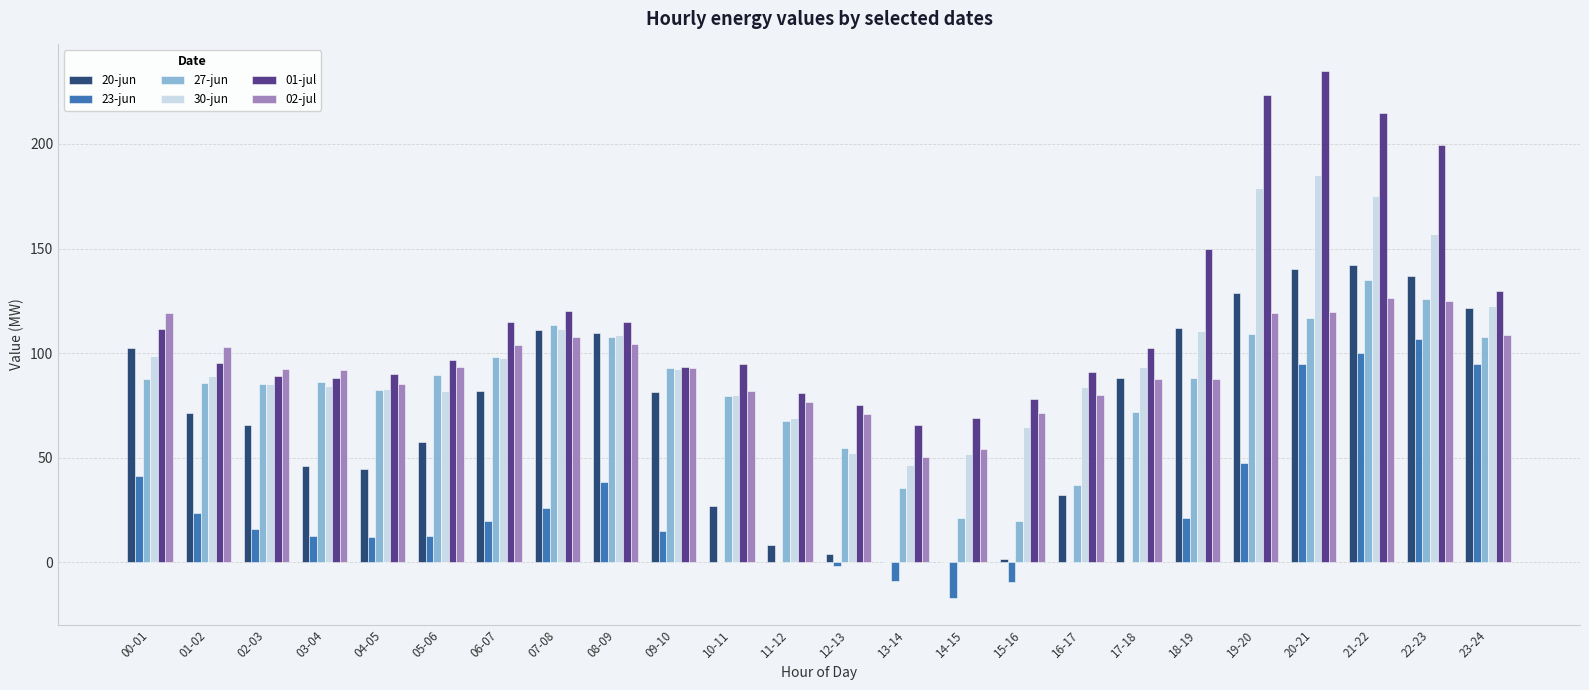

Which series changed the most between 04-05 and 23-24?

23-jun